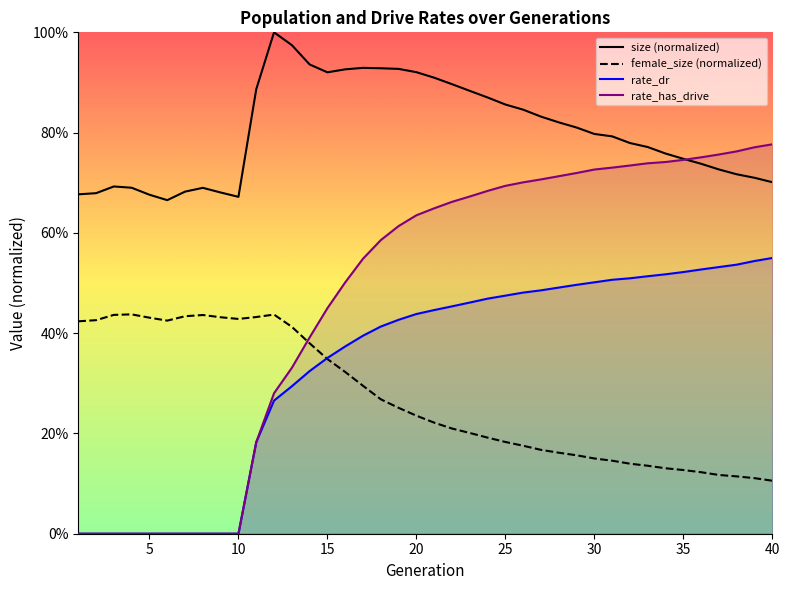

How many times do female_size and rate_dr cross each other?

1